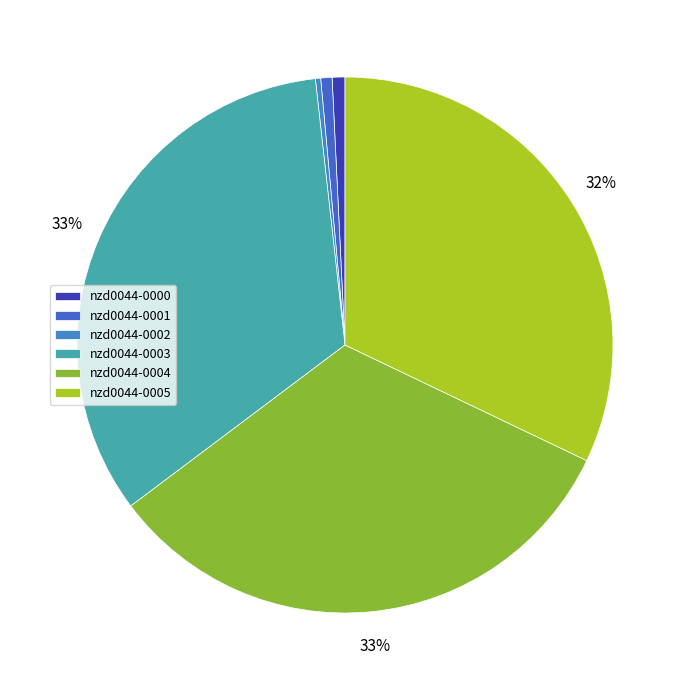

What is the change in value from nzd0044-0001 to nzd0044-0005?

+334.9